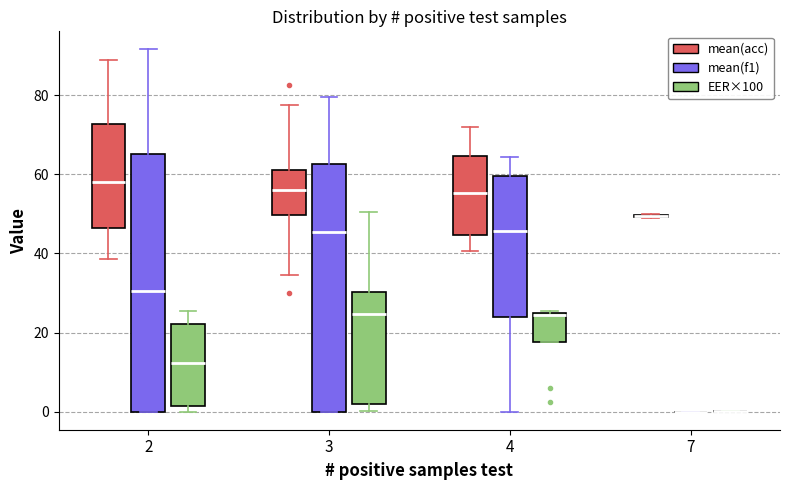

Reading left to right, transcribe this box plot: for each box, give where its median line is, the range the box spans, and where its two whiskers end, as read against the y-axis. The values are not printed on the chart, so give them approximately, as read against the axis.

2 (mean(acc)): median 58, box 46 to 72, whiskers 38 to 90
2 (mean(f1)): median 30, box 0 to 66, whiskers 0 to 92
2 (EER×100): median 12, box 2 to 22, whiskers 0 to 26
3 (mean(acc)): median 56, box 50 to 62, whiskers 34 to 78
3 (mean(f1)): median 46, box 0 to 62, whiskers 0 to 80
3 (EER×100): median 24, box 2 to 30, whiskers 0 to 50
4 (mean(acc)): median 56, box 44 to 64, whiskers 40 to 72
4 (mean(f1)): median 46, box 24 to 60, whiskers 0 to 64
4 (EER×100): median 24, box 18 to 26, whiskers 18 to 26
7 (mean(acc)): box collapsed to a line at 50, whiskers 48 to 50
7 (mean(f1)): box collapsed to a line at 0, whiskers 0 to 0
7 (EER×100): box collapsed to a line at 0, whiskers 0 to 0